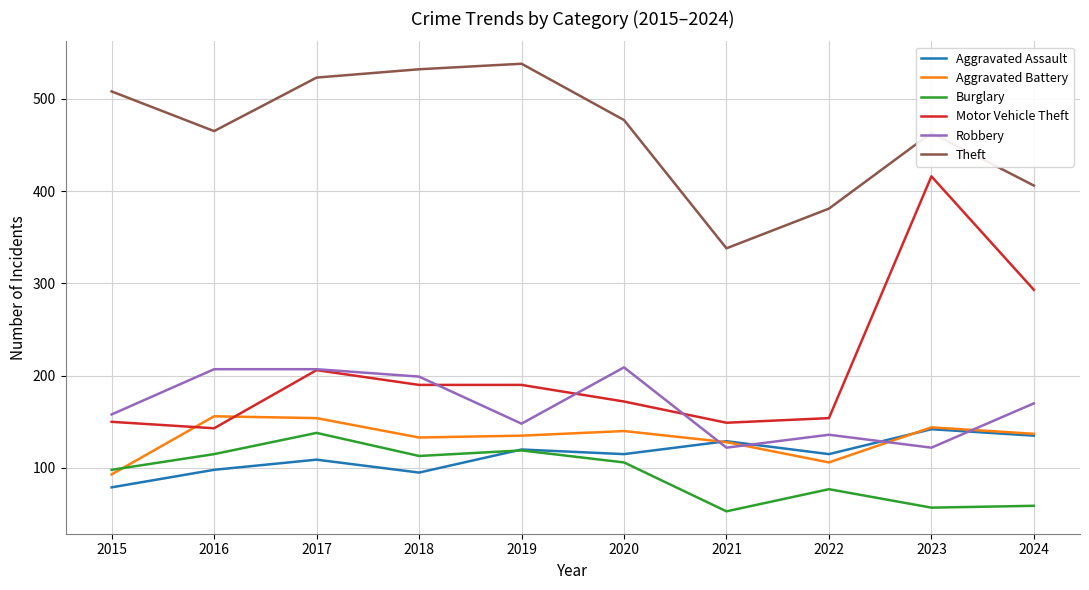

In Theft, how many points are lower than both neighbors (excluding endpoints)?

2